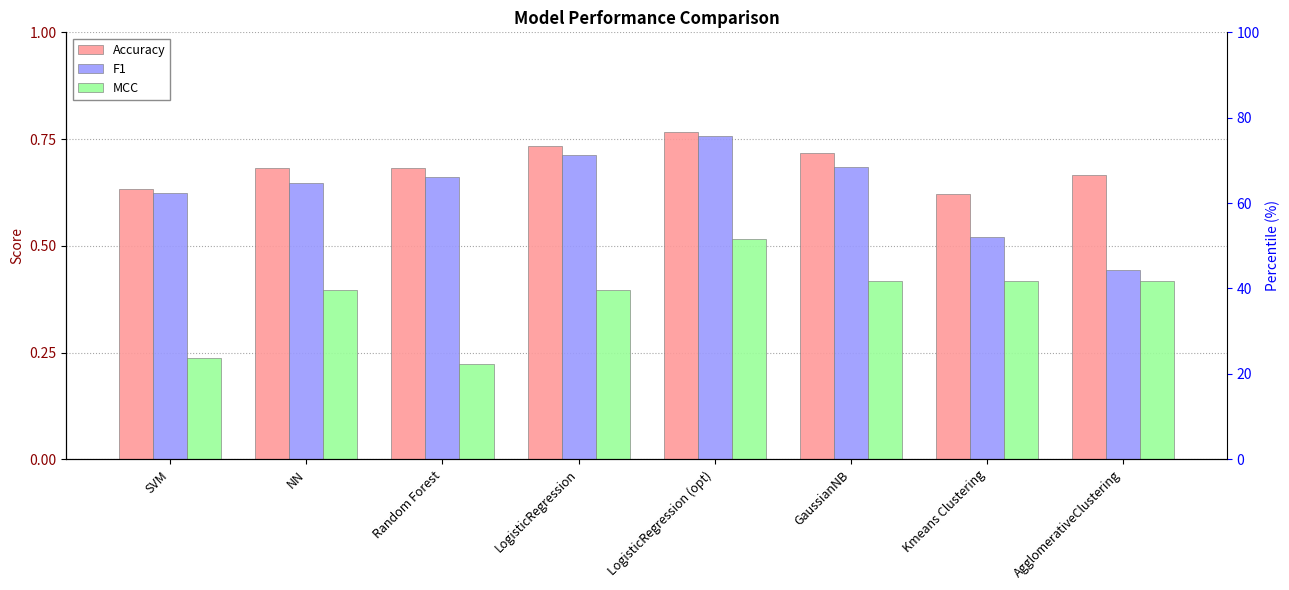

Count the number of data series in this chart.

3